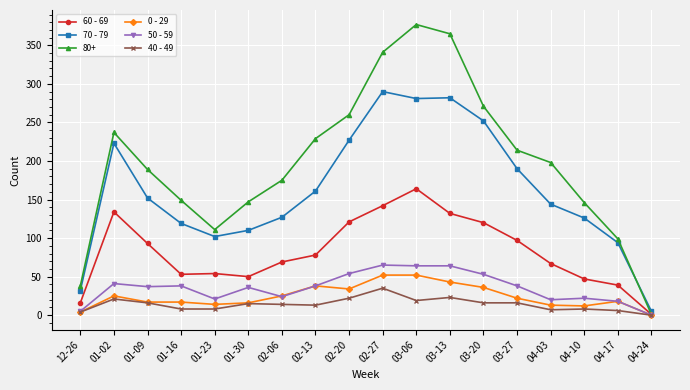

True or false: 80+ has more than 0 interior local peaks.

True